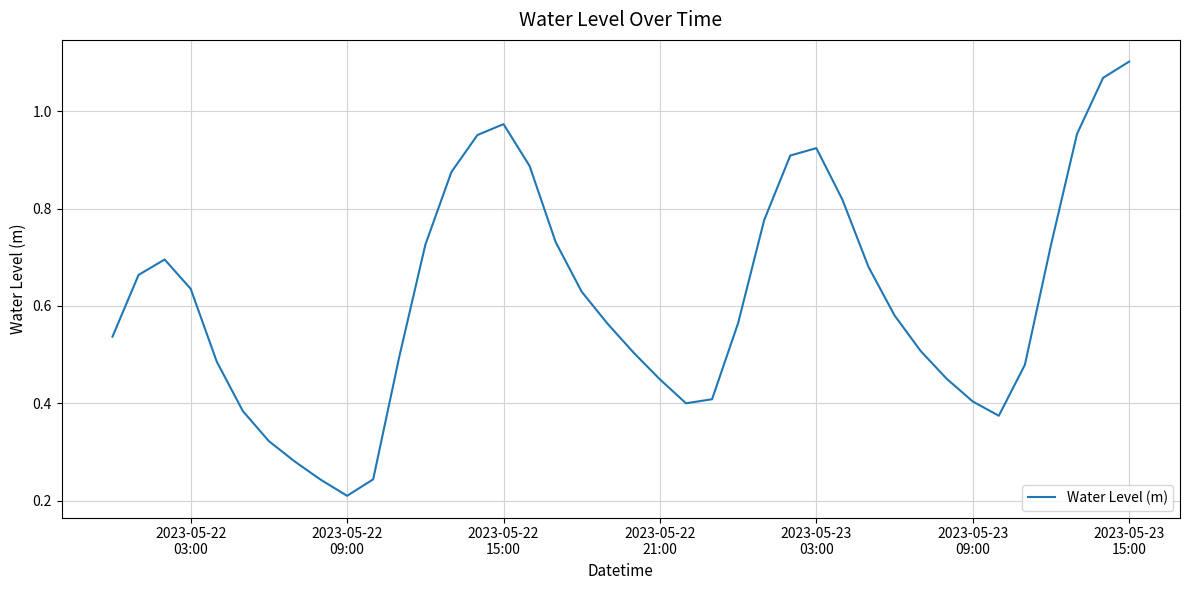

How many points are higher than both their immediate neighbors (excluding endpoints)?

3